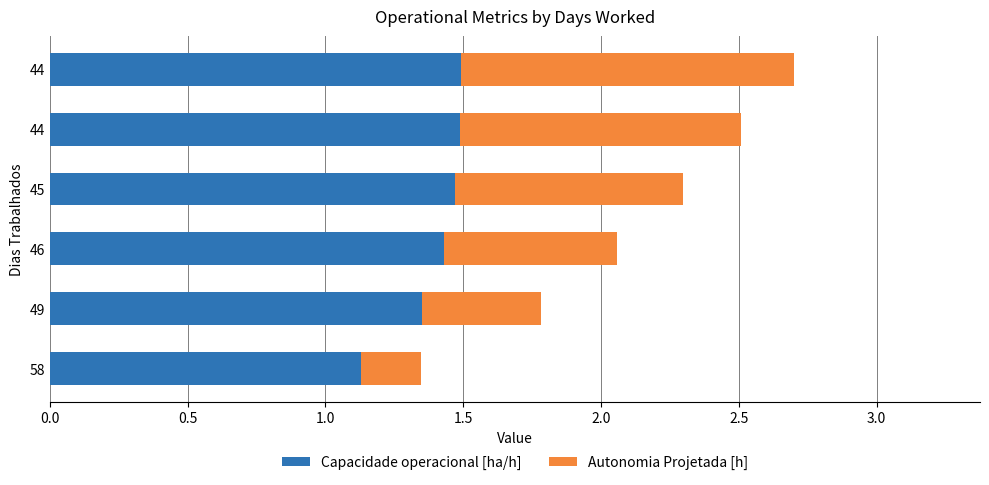

What is the average value of the Autonomia Projetada [h] series?

0.7